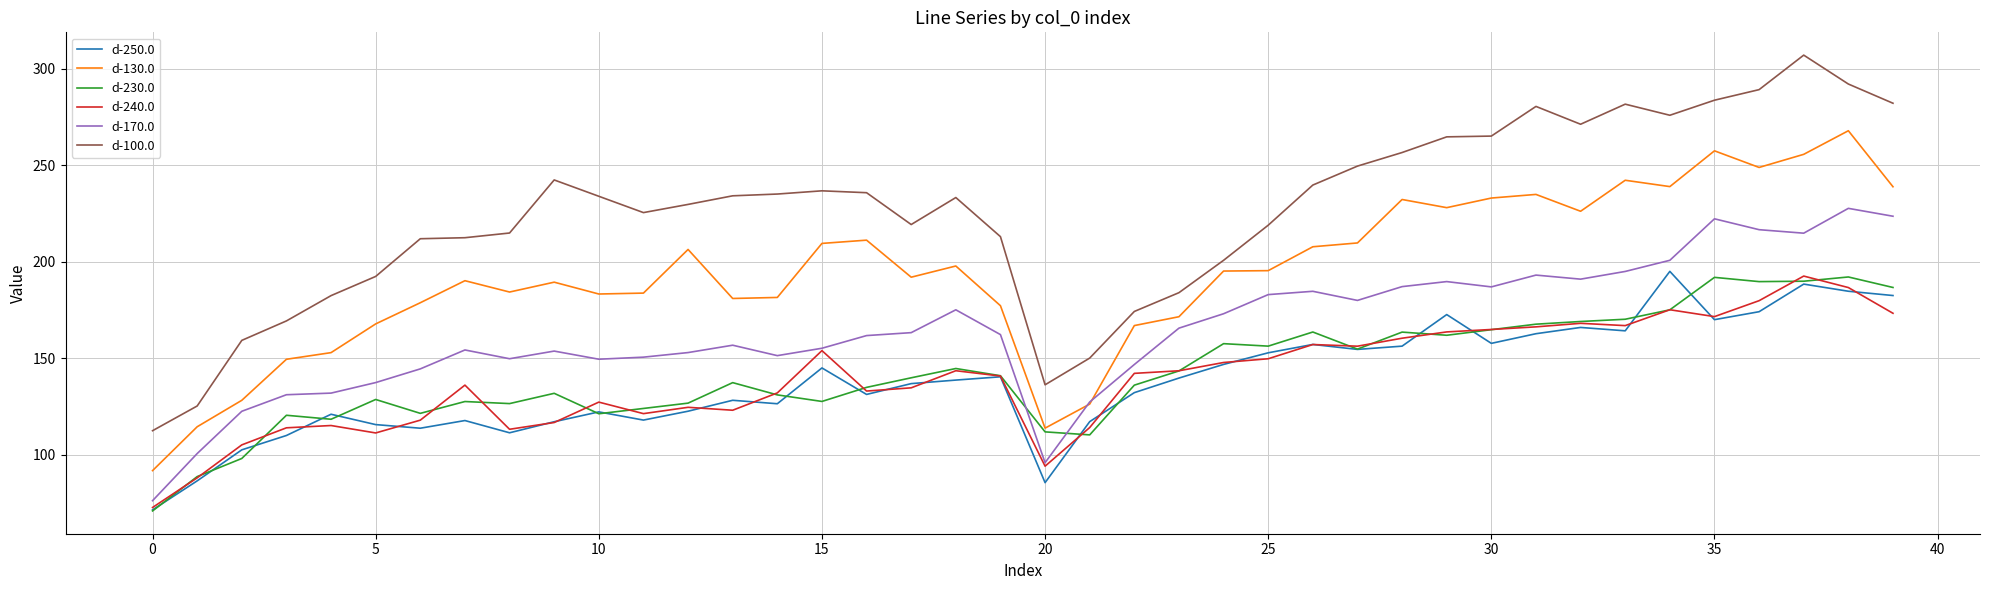

Does the chart display data point markers on the line(s)?

No